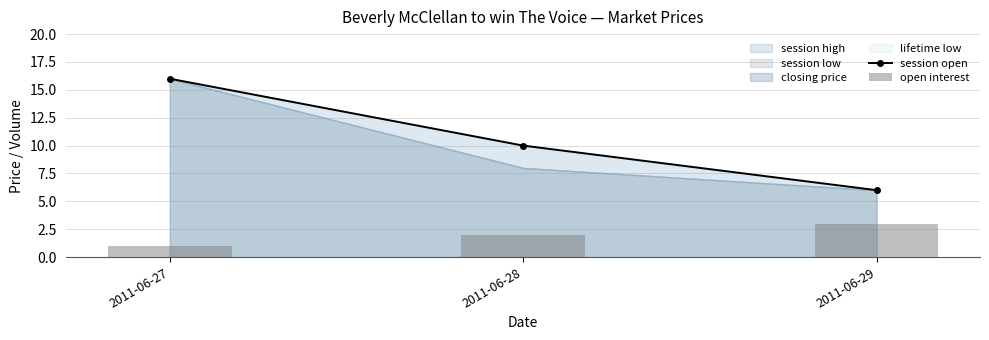

What is the sum of the session open values at 2011-06-28 and 2011-06-29?

16